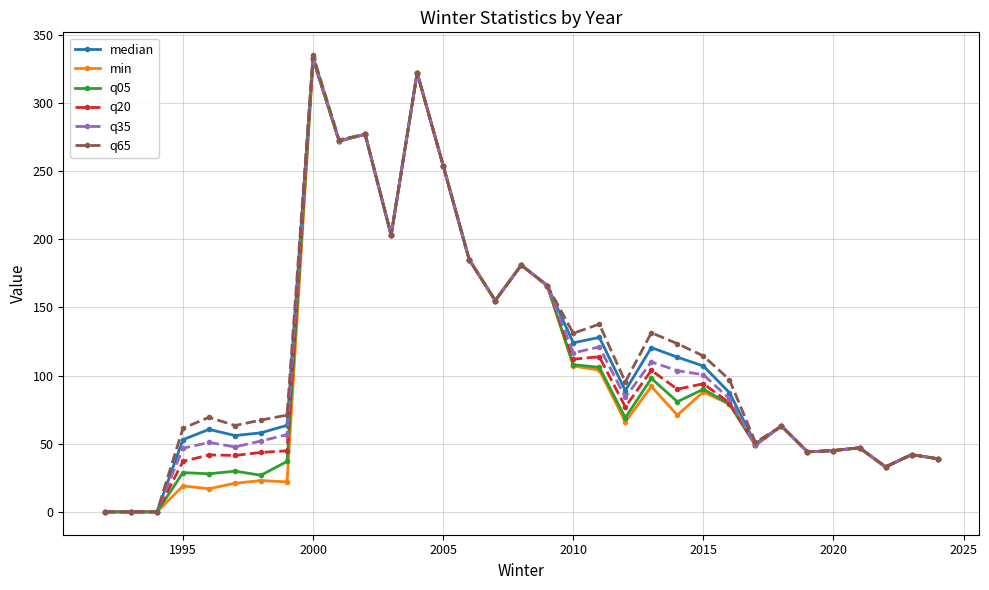

What are all the series names shown in the legend?

median, min, q05, q20, q35, q65